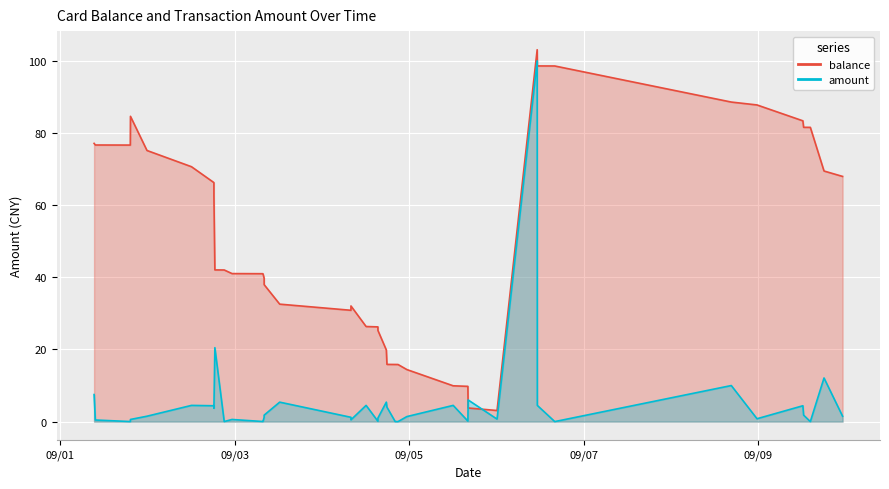

How many intersections are there between amount and balance?

2